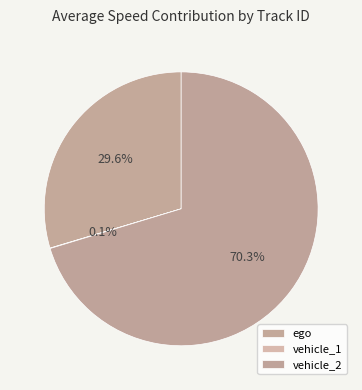

Does vehicle_1 account for over 50% of the chart?

No